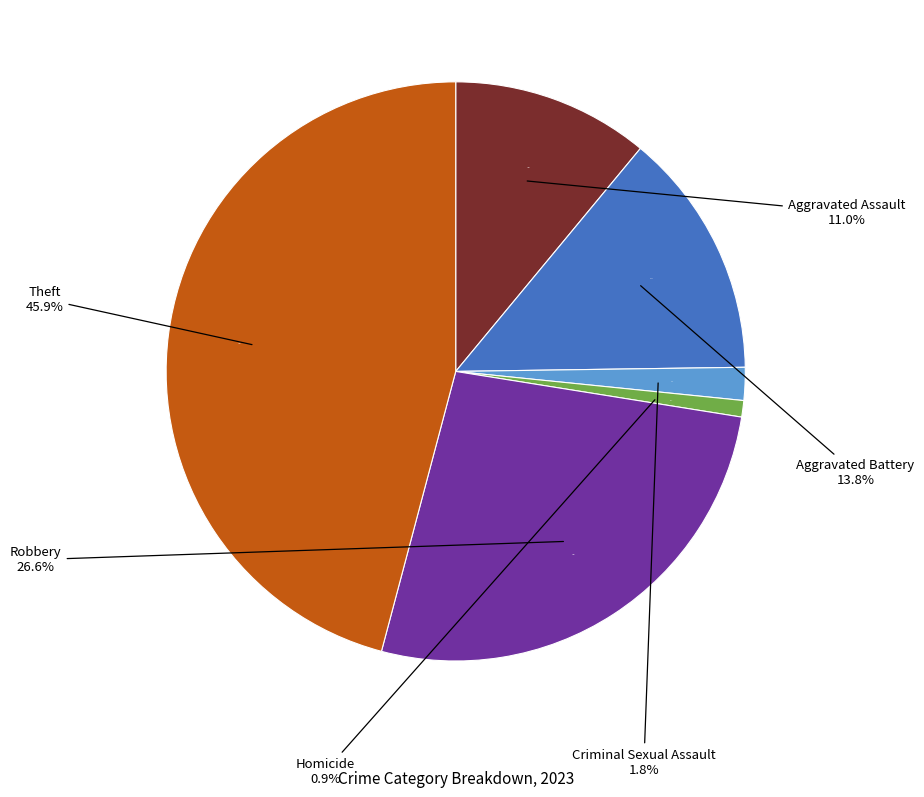

Combined, do Robbery and Aggravated Assault account for over 50%?

No